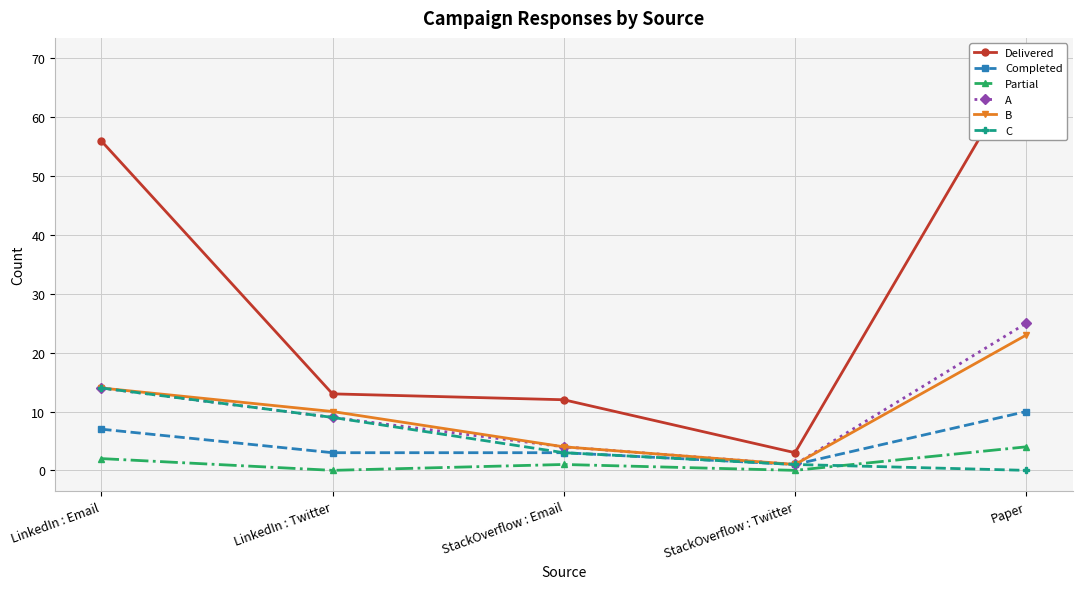

The Partial series shows 4 at Paper. True or false?

True